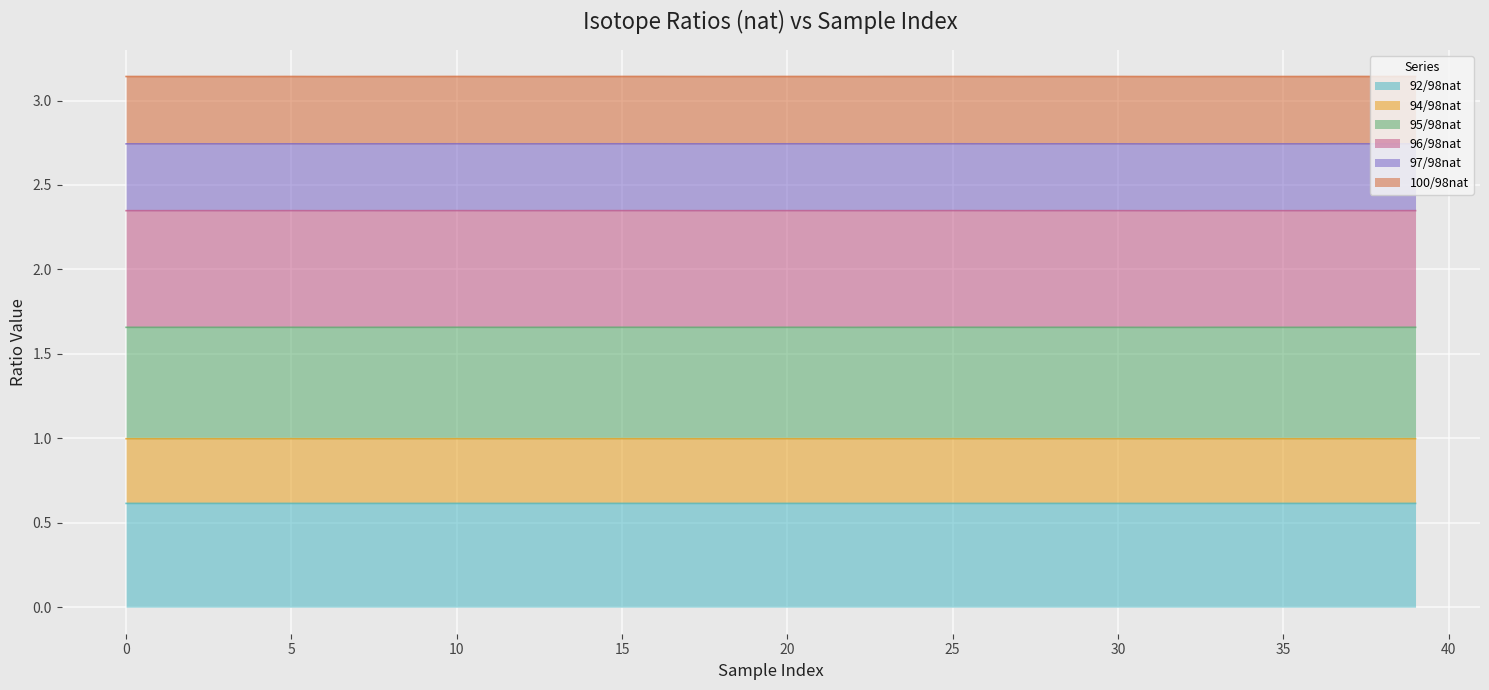

True or false: 95/98nat has more than 1 points higher than both neighbors.

True